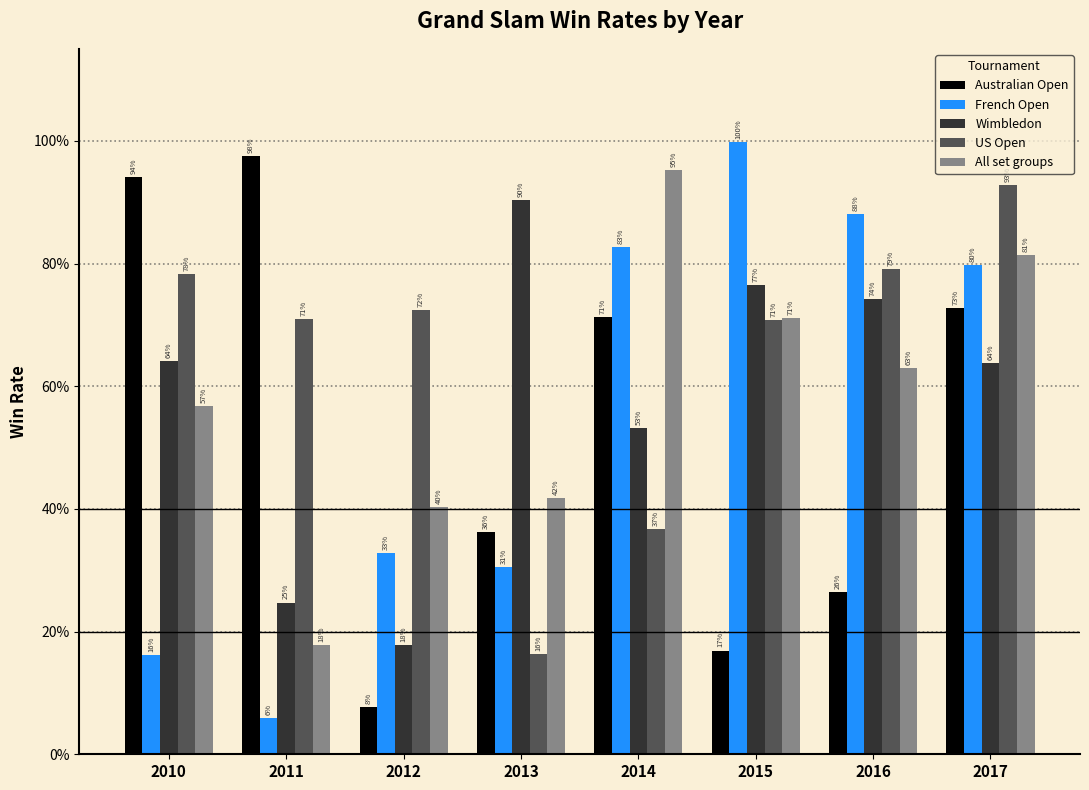

Are the bars grouped side by side (vs. stacked)?

Yes